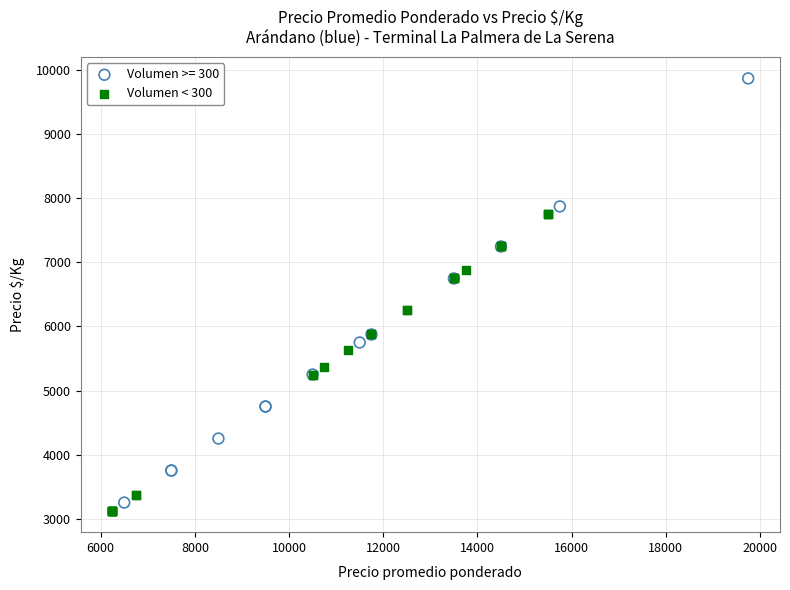

Which series has the widest spread of Y values?

Volumen >= 300